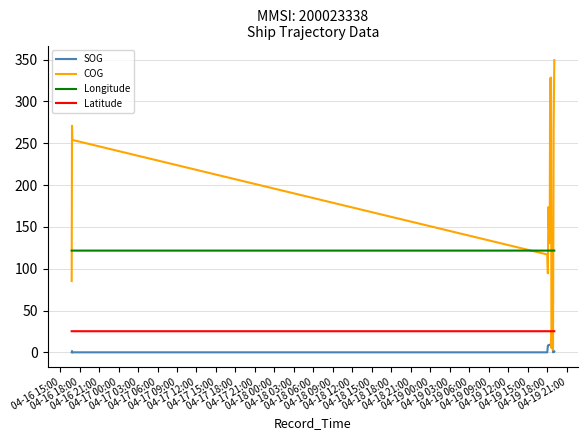

Which series has the largest range (max minus min)?

COG